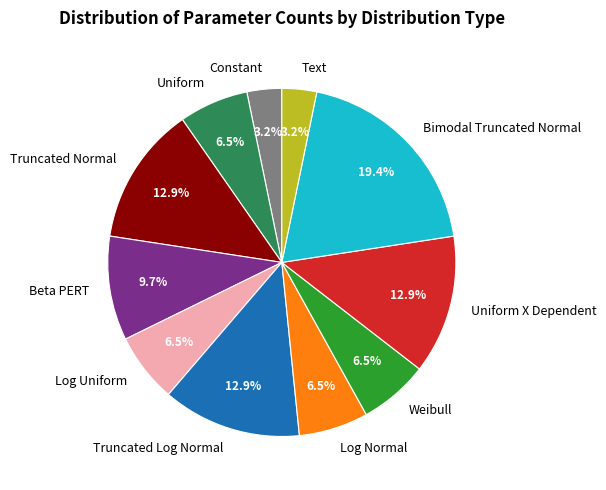

Combined, what portion of the pie is Beta PERT and Truncated Log Normal?

22.6%